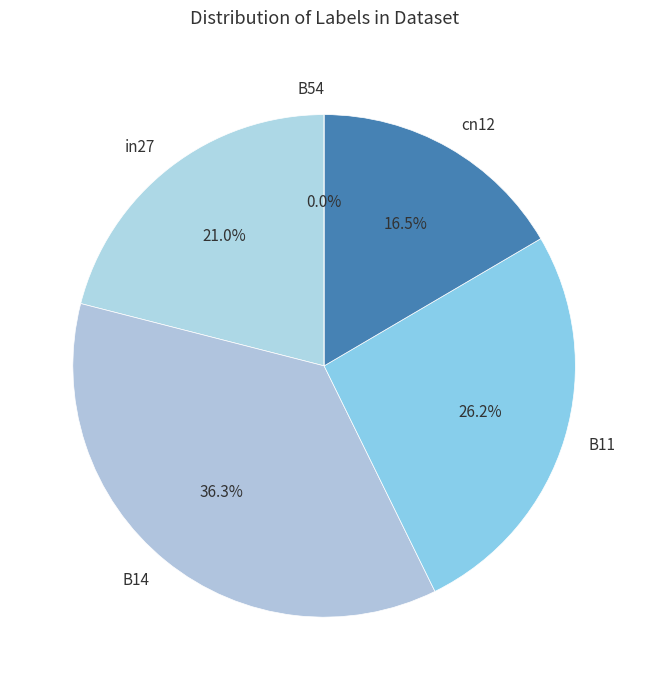

What percentage is the B14 slice, to the nearest percent?

36%